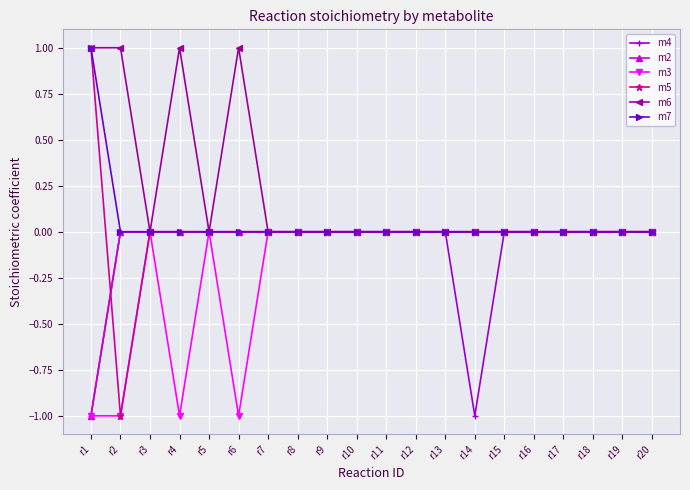

Which series has the largest range (max minus min)?

m5